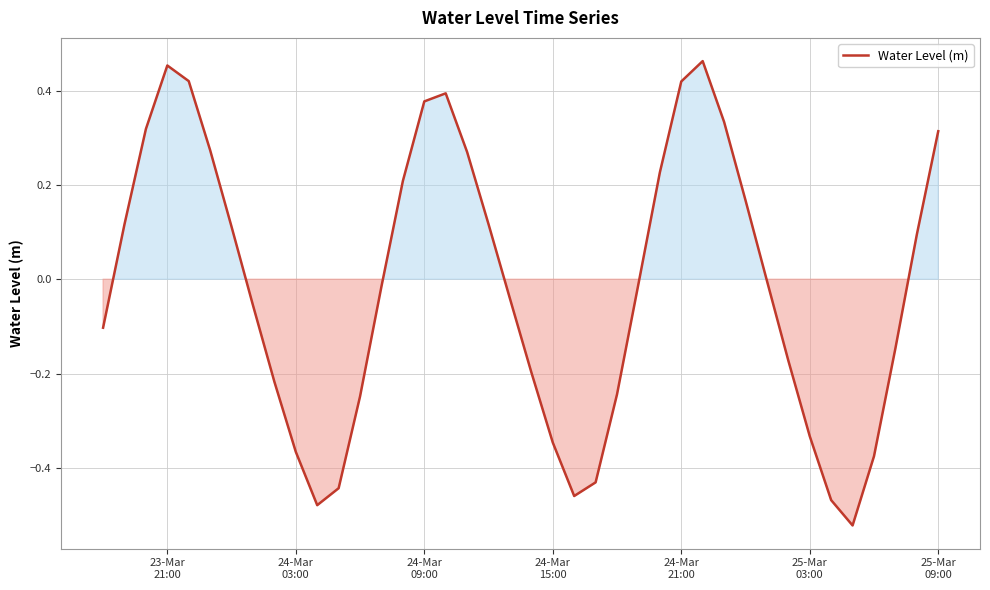

What is the difference between the maximum and minimum values?

1.0